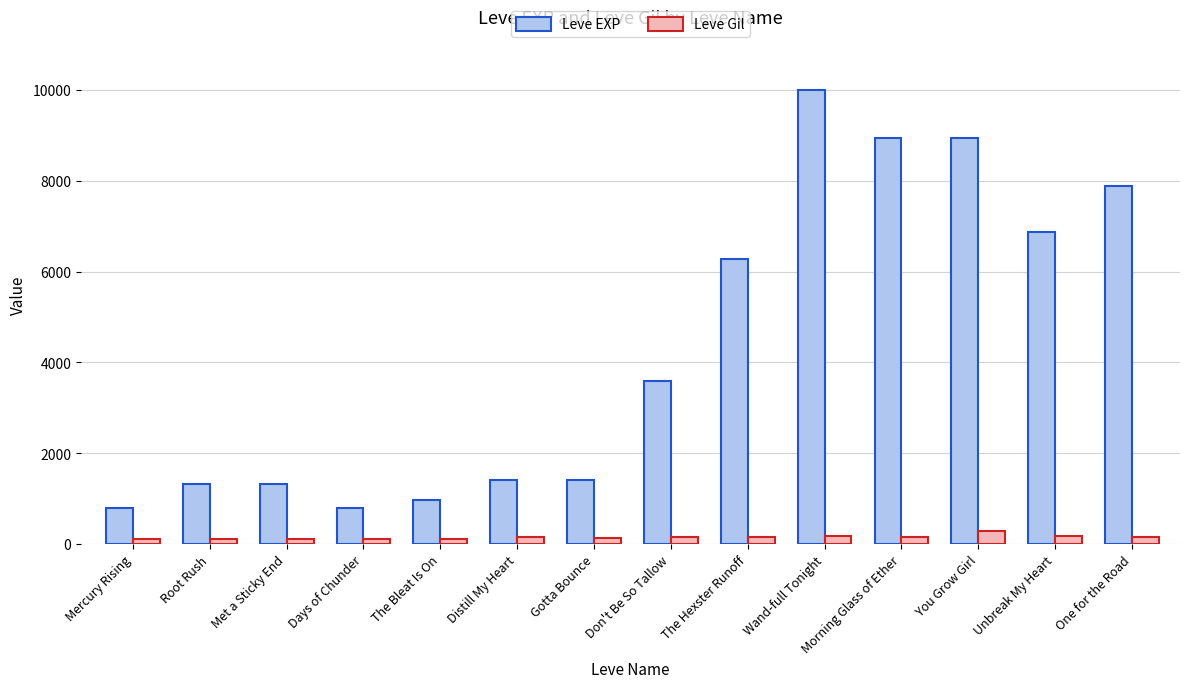

At which label does Leve Gil reach its peak?

You Grow Girl